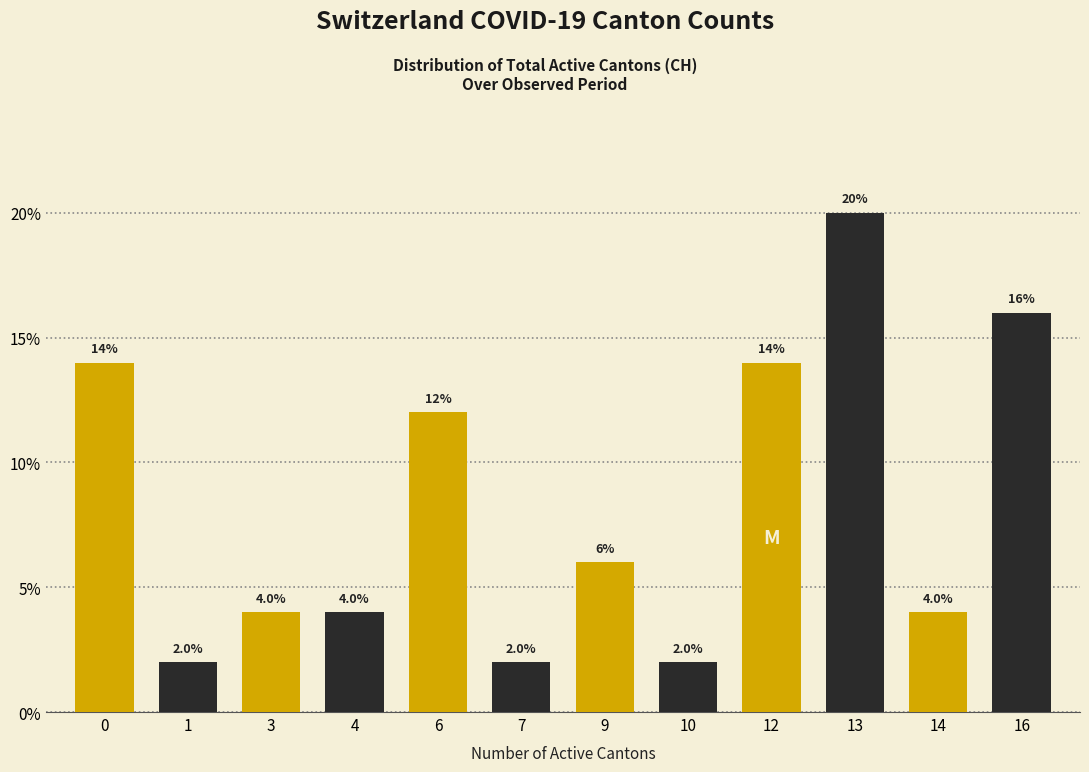

At which category does the chart reach its peak across all series?

12